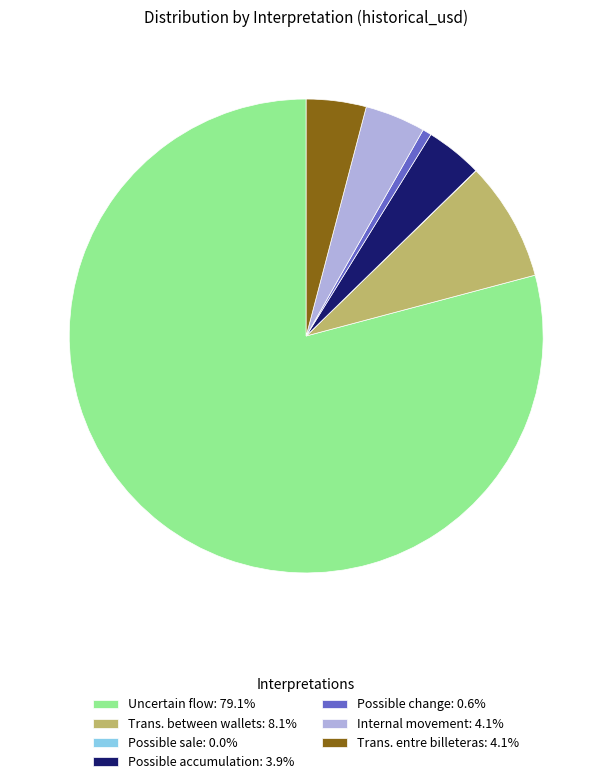

Approximately how many times larger is the value at Uncertain flow: 79.1% compared to Trans. between wallets: 8.1%?

9.7